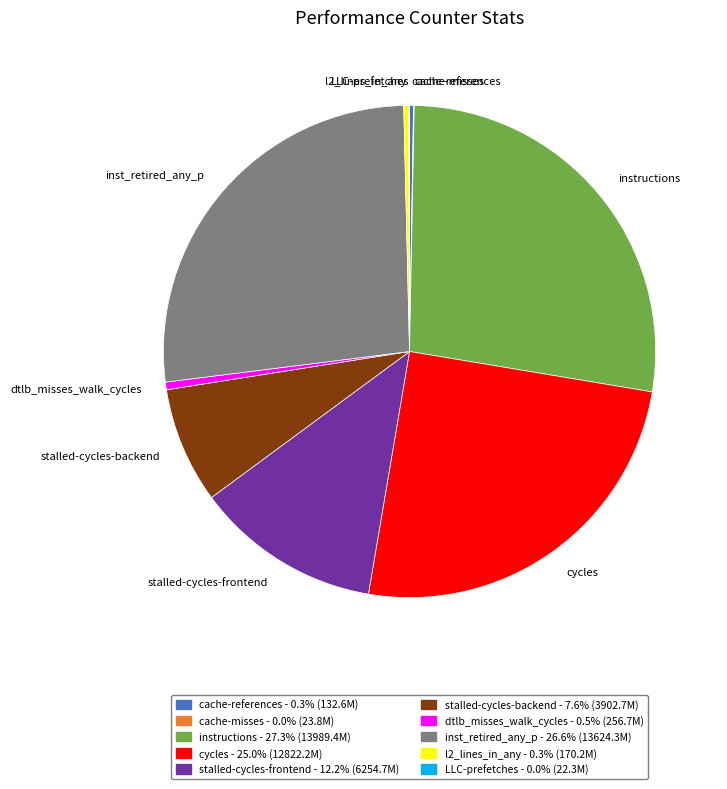

Which category has the biggest portion of the pie?

instructions